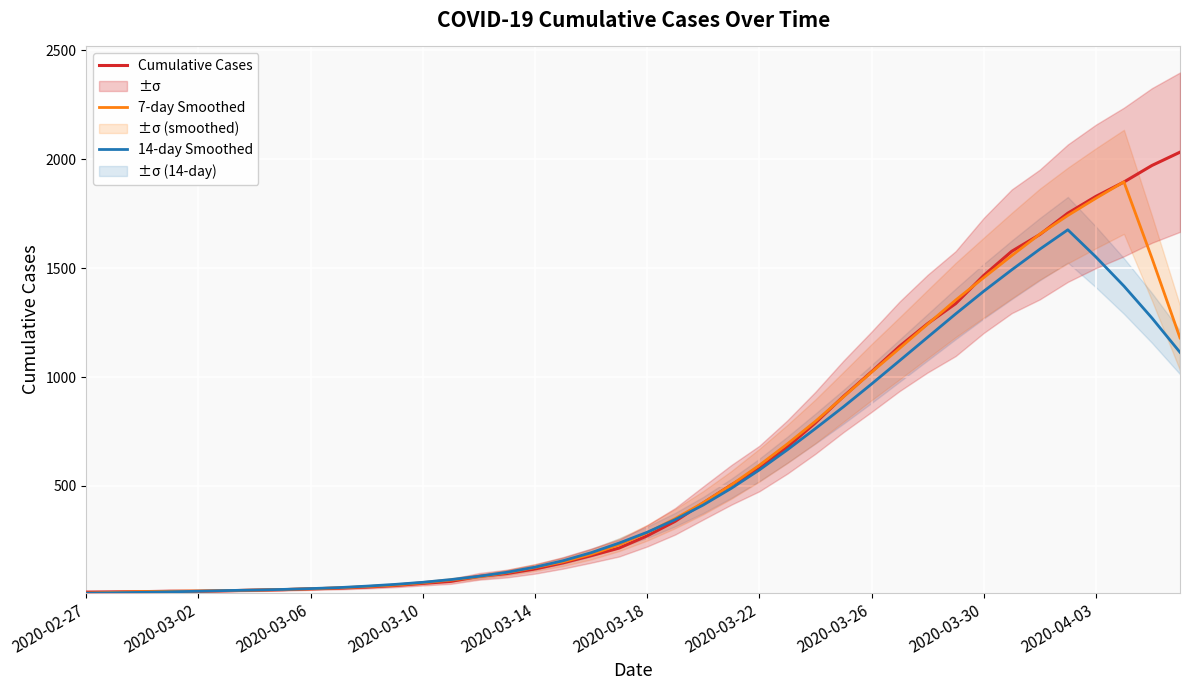

In 7-day Smoothed, how many points are higher than both neighbors (excluding endpoints)?

1